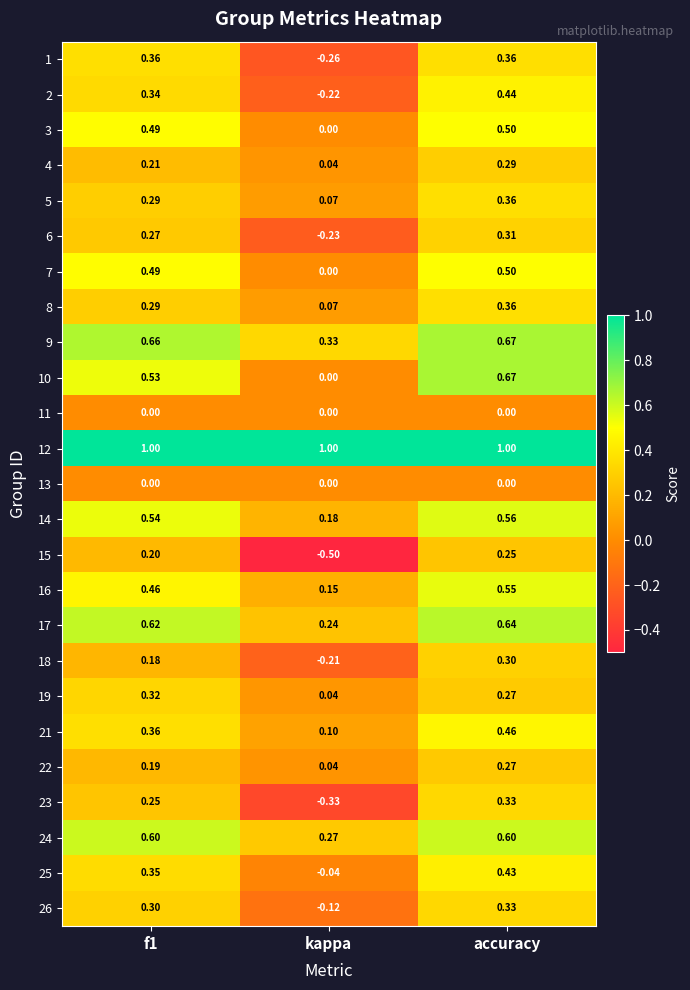

Which category has the highest value in the 4 series?

accuracy